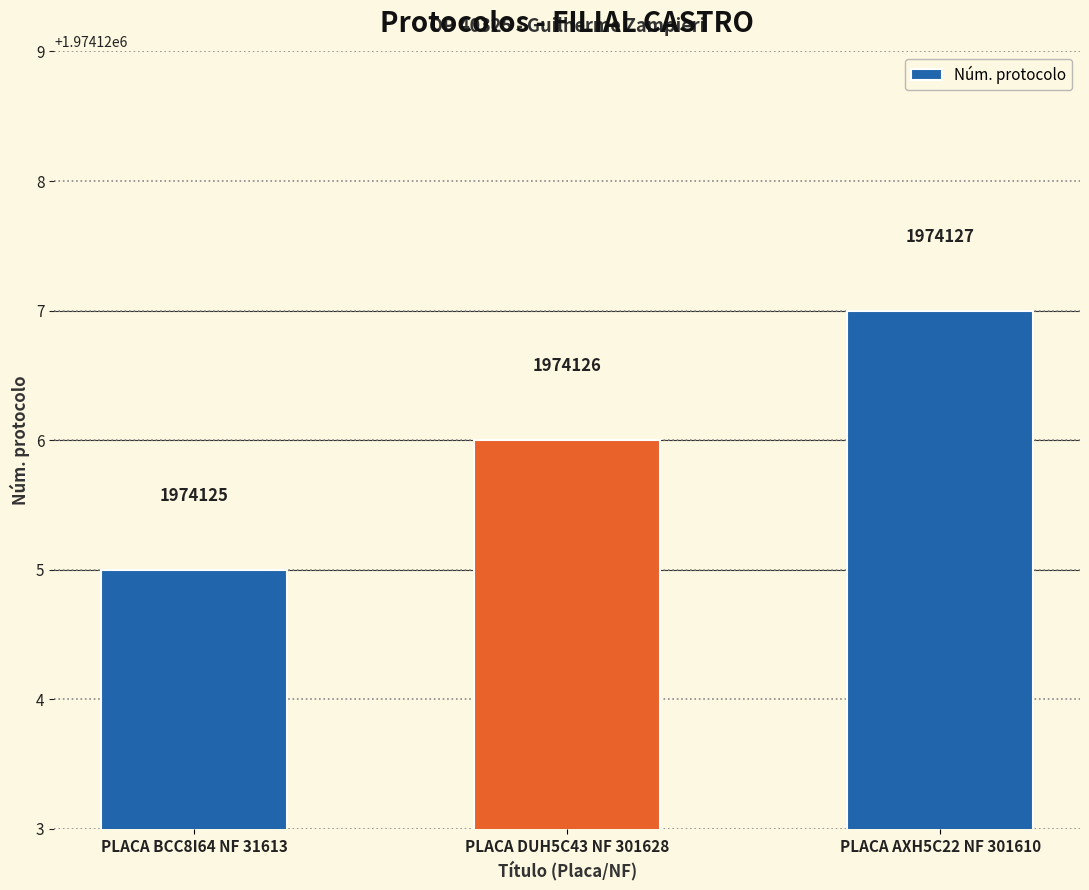

What value does the data have at PLACA BCC8I64 NF 31613?

1974125